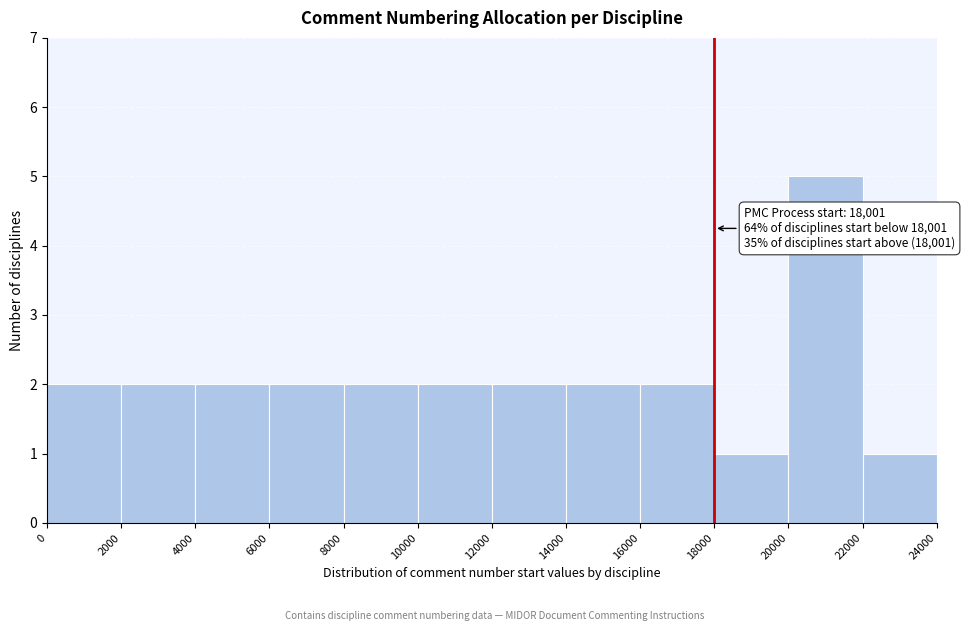

Over which range of the x-axis is the bar tallest?

20000 to 22000